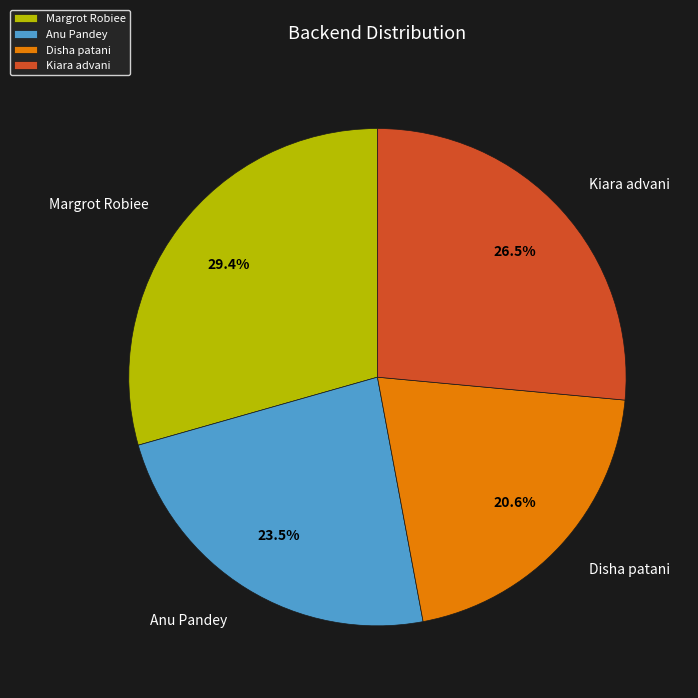

To the nearest percent, what is the difference between the Anu Pandey and Kiara advani slice percentages?

3%